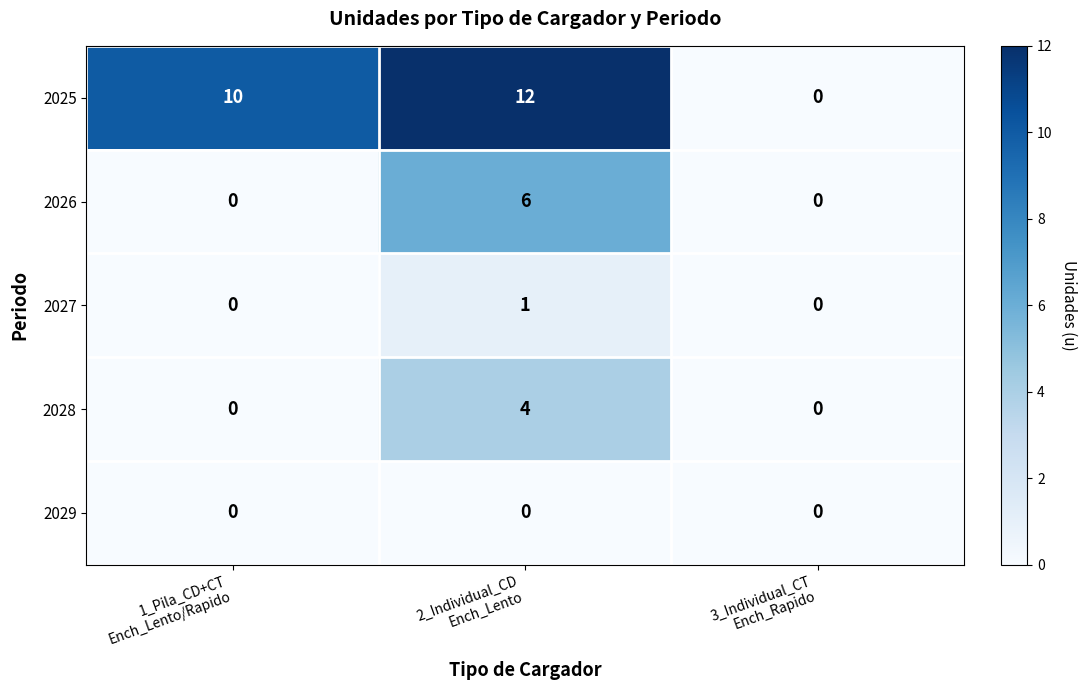

What is the sum of all 2025 values?

22